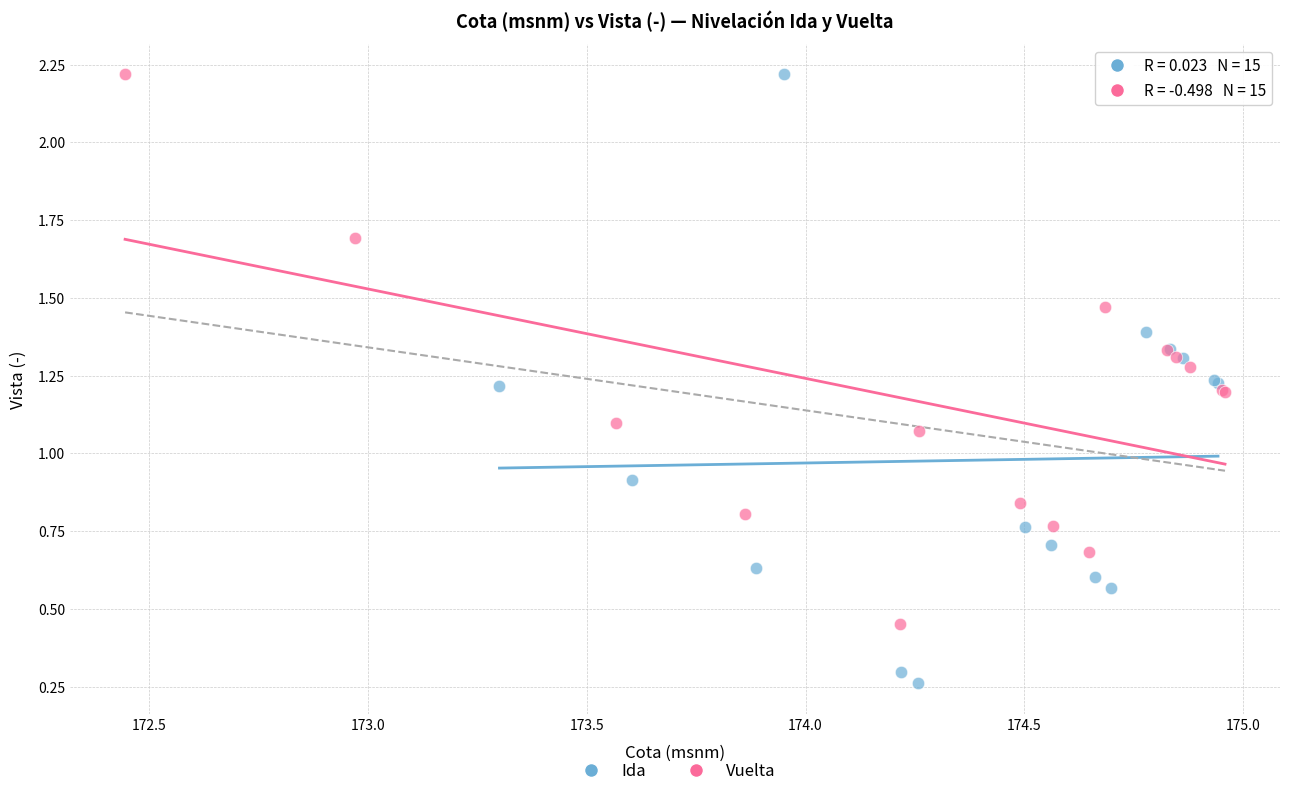

Which series has the largest Y range (max minus min)?

Ida